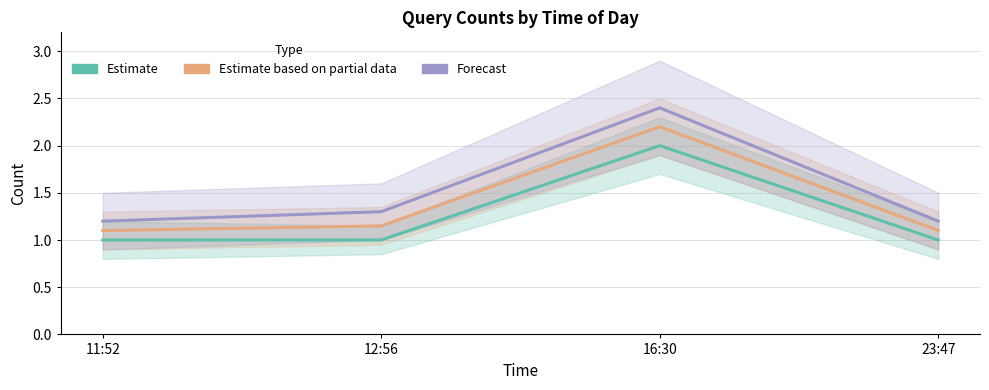

What is the lowest value of the Estimate series?

1.0